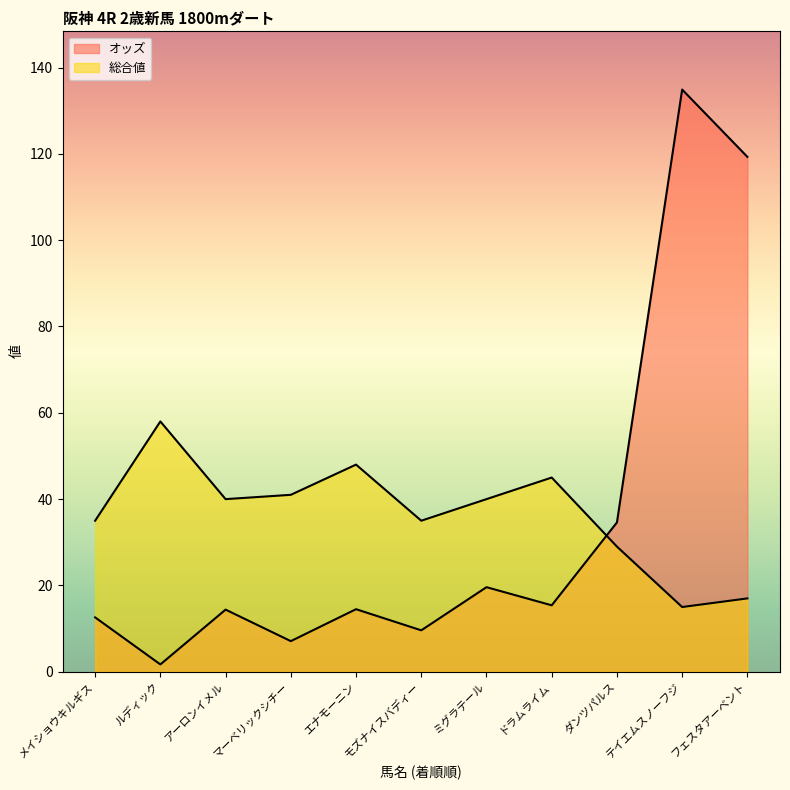

True or false: 総合値 and オッズ intersect in this chart.

True